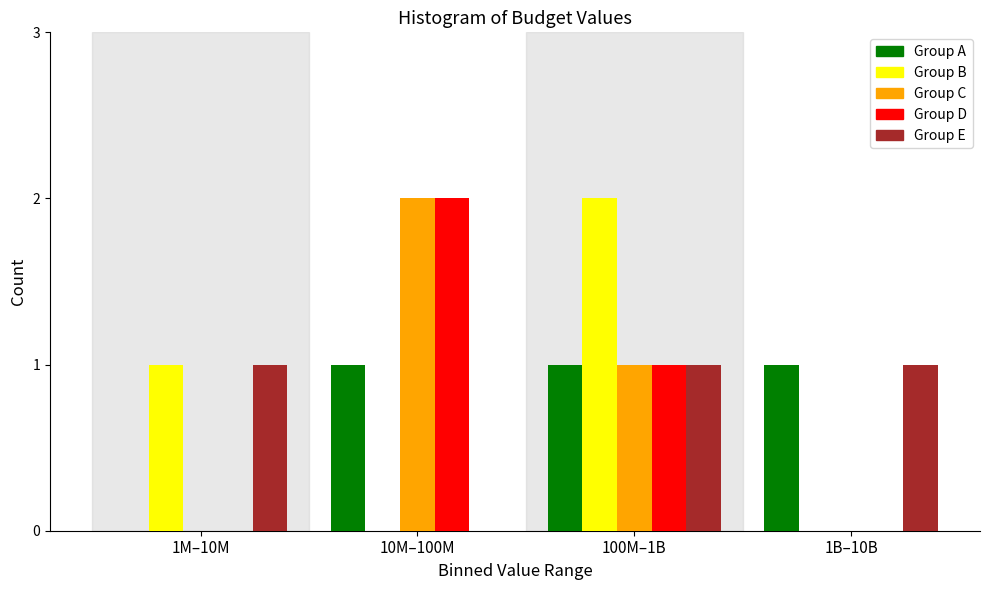

Reading left to right, list all the values displayed in this chart.

Group A: 1M–10M=0	10M–100M=1	100M–1B=1	1B–10B=1
Group B: 1M–10M=1	10M–100M=0	100M–1B=2	1B–10B=0
Group C: 1M–10M=0	10M–100M=2	100M–1B=1	1B–10B=0
Group D: 1M–10M=0	10M–100M=2	100M–1B=1	1B–10B=0
Group E: 1M–10M=1	10M–100M=0	100M–1B=1	1B–10B=1